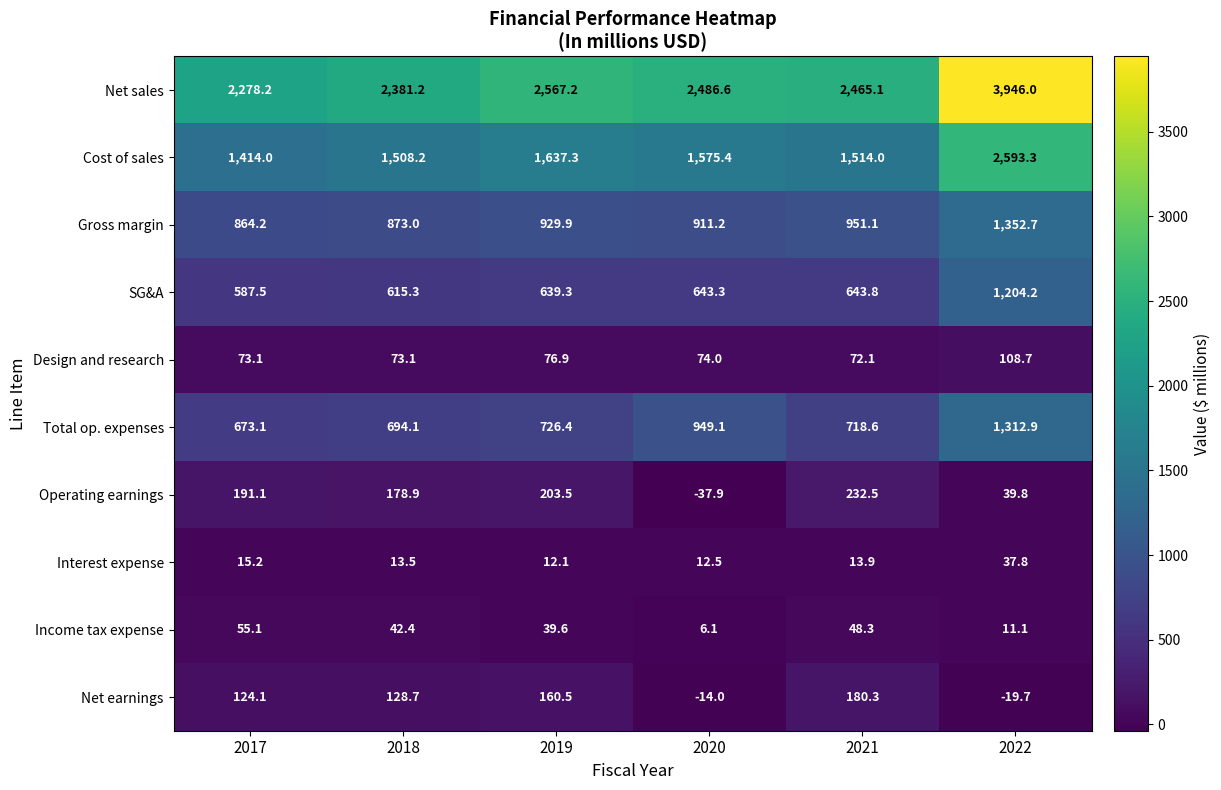

True or false: Net earnings has a value of 128.7 at 2018.

True